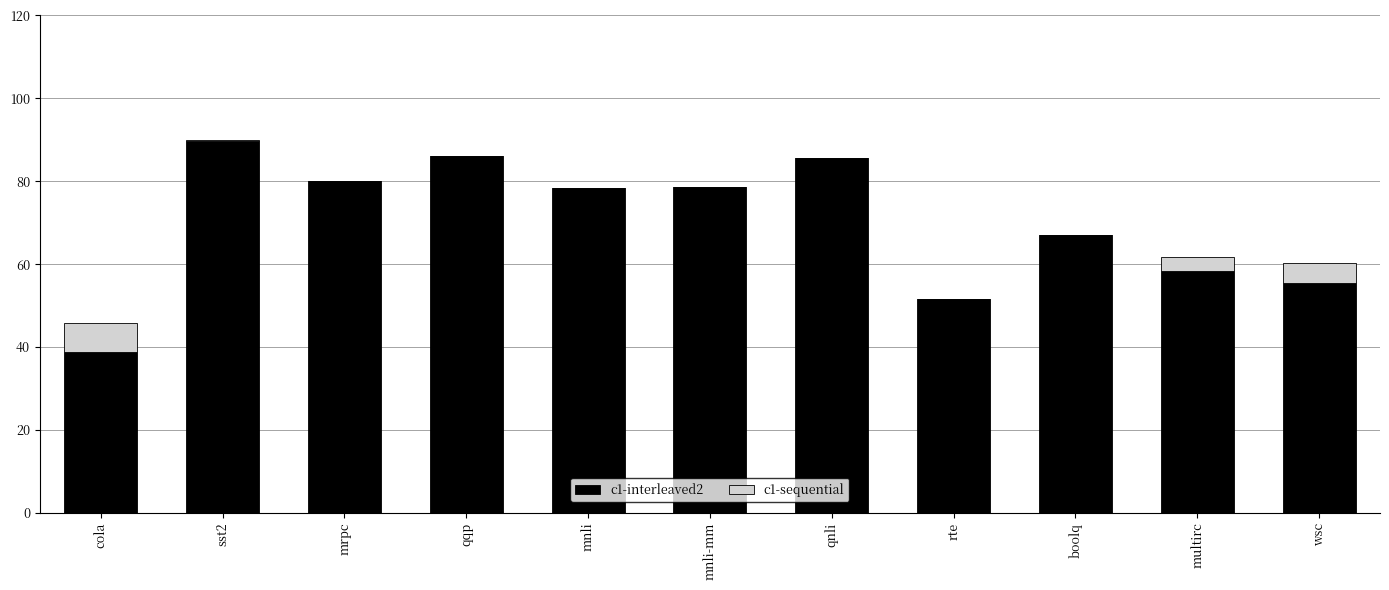

Which category has the highest value in the c1-interleaved2 series?

sst2